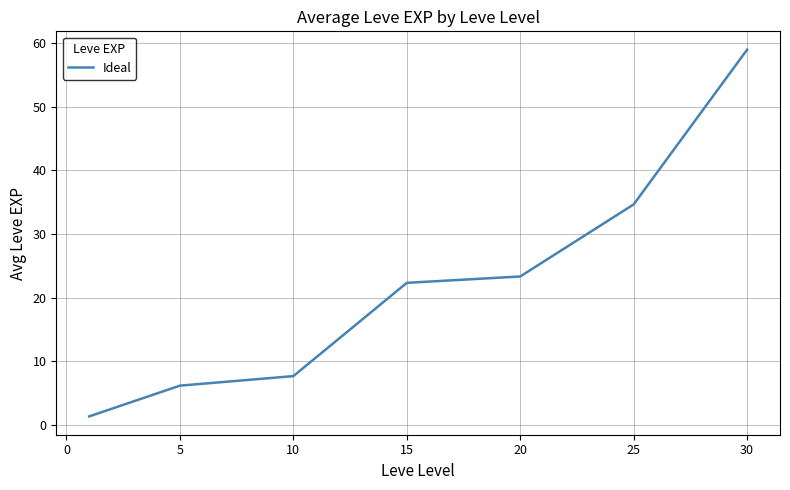

True or false: the data has more than 2 interior local peaks.

False